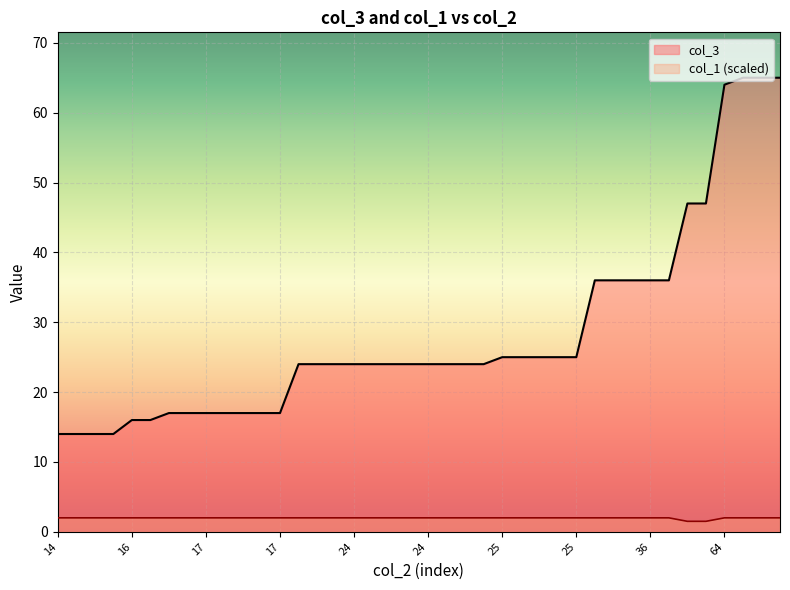

At how many categories does at least one series exceed 7?

40